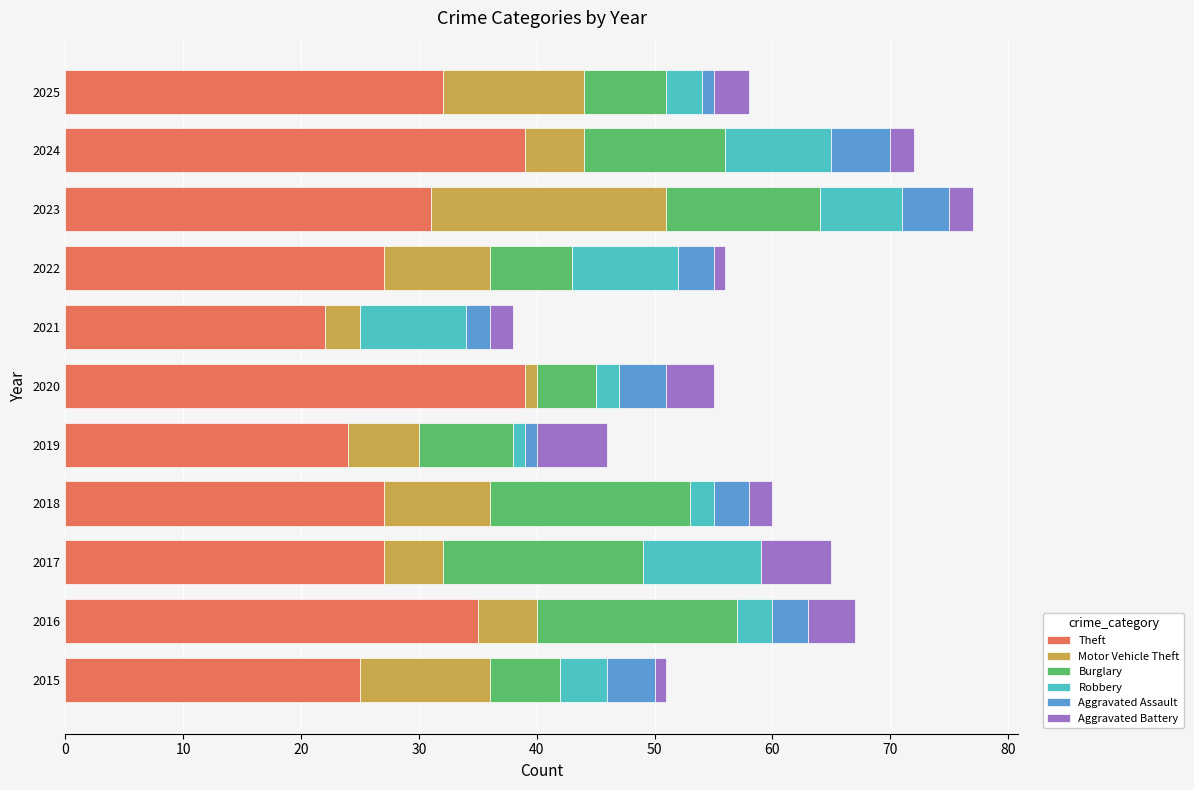

What is the highest value of the Theft series?

39